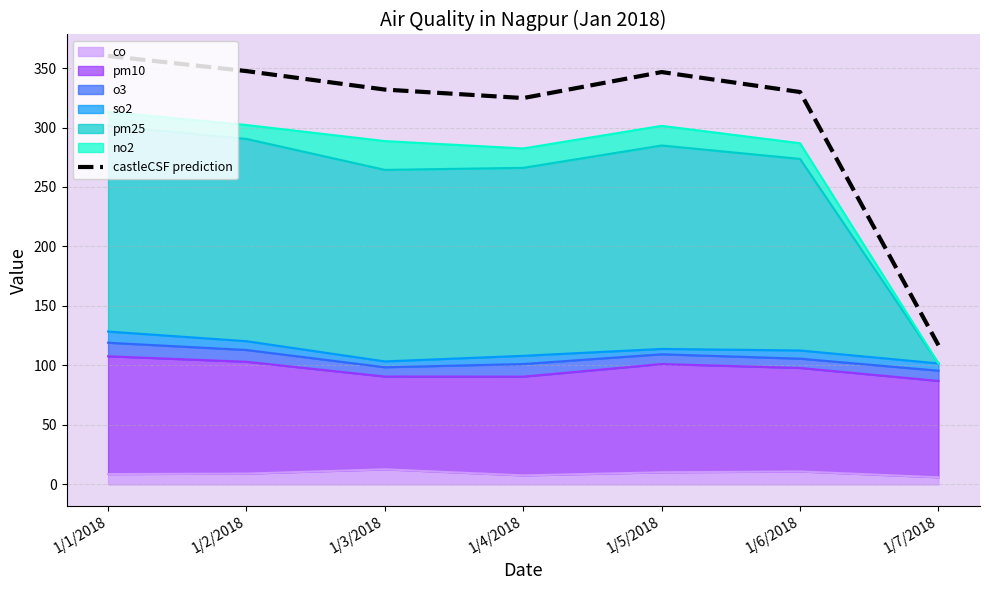

Approximately how many times larger is the value at 1/3/2018 compared to 1/5/2018?

1.0